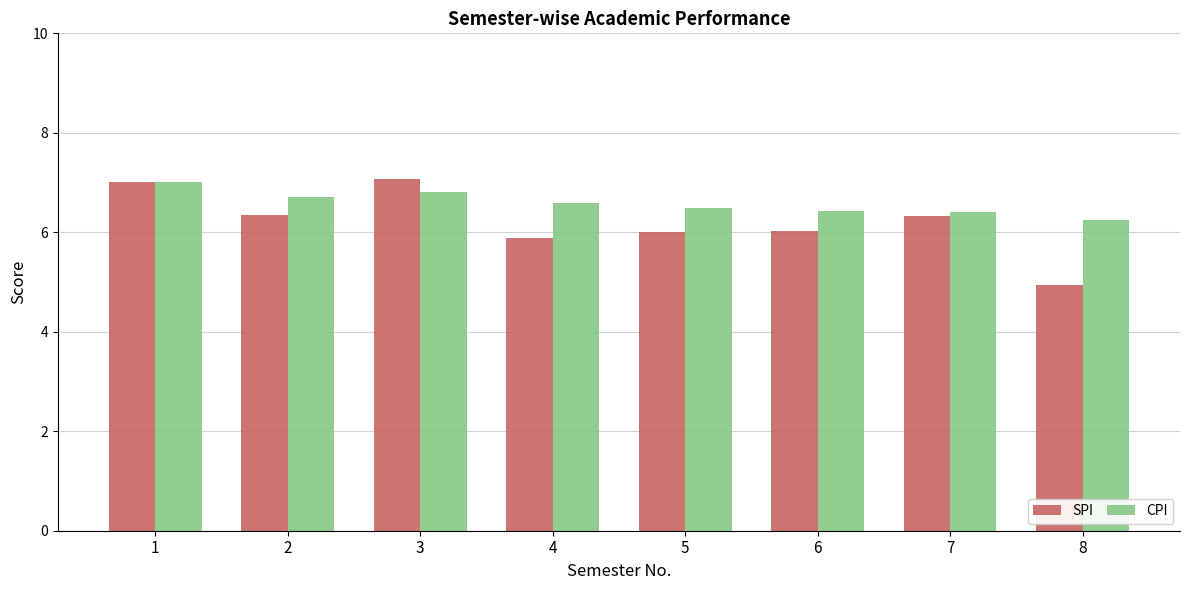

Which series has the widest spread of values?

SPI